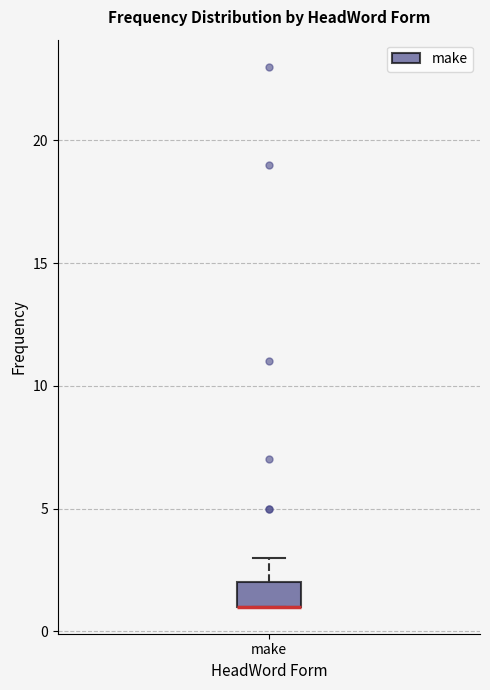

Read this box plot against the y-axis: the position of the median line, the range covered by the box, and the ends of both whiskers. The values are not printed on the chart, so give them approximately, as read against the axis.

median 1 (drawn on the box's lower edge), box 1 to 2, whiskers 1 to 3